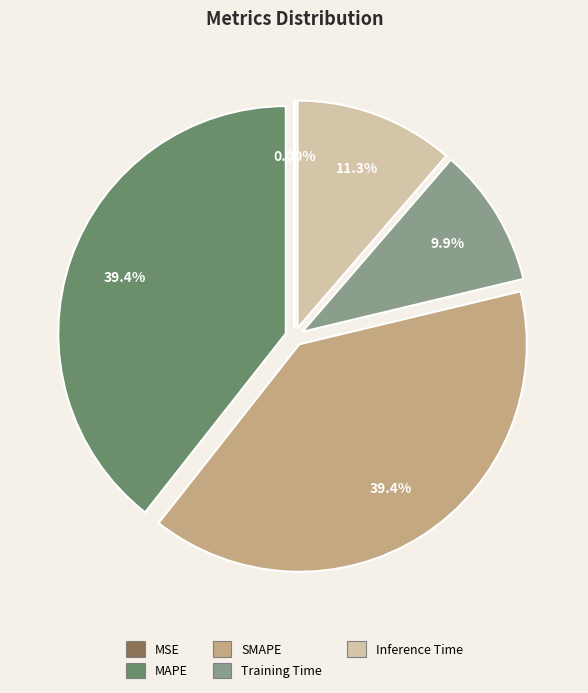

Between SMAPE and Inference Time, which is larger?

SMAPE